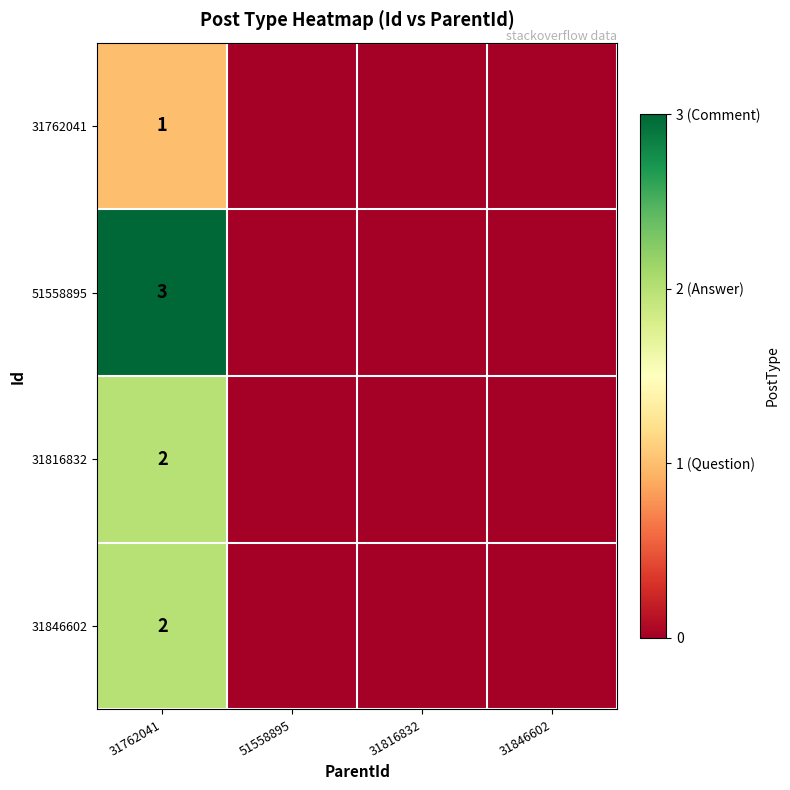

The value of 31846602 at 31762041 is 3. True or false?

False